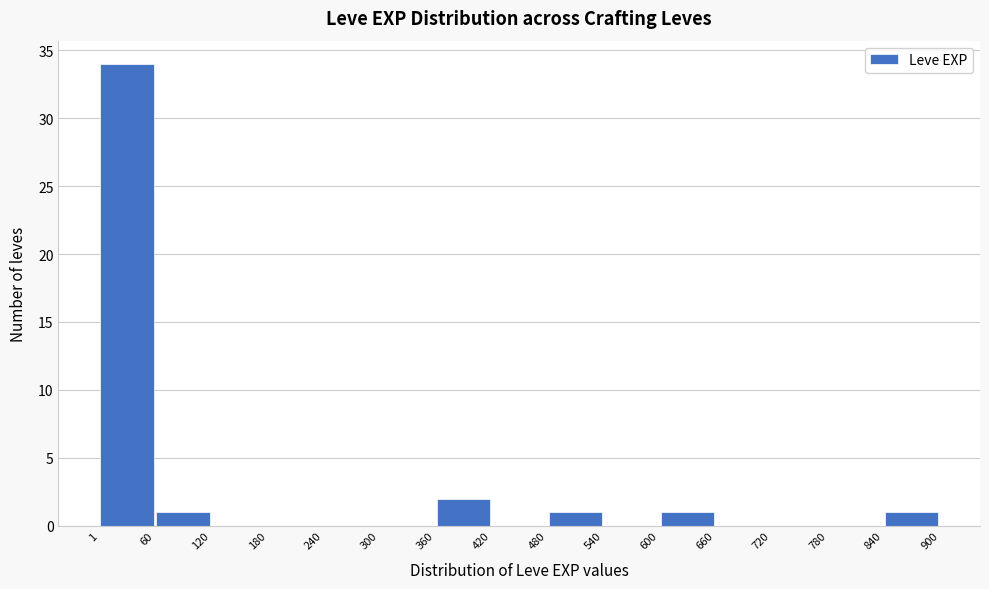

Reading left to right, transcribe this chart: for each bar, give the range it covers on the x-axis and its height. The values are not printed on the chart, so give them approximately, as read against the axis.

1 to 60: 34
60 to 120: 1
120 to 180: 0
180 to 240: 0
240 to 300: 0
300 to 360: 0
360 to 420: 2
420 to 480: 0
480 to 540: 1
540 to 600: 0
600 to 660: 1
660 to 720: 0
720 to 780: 0
780 to 840: 0
840 to 900: 1